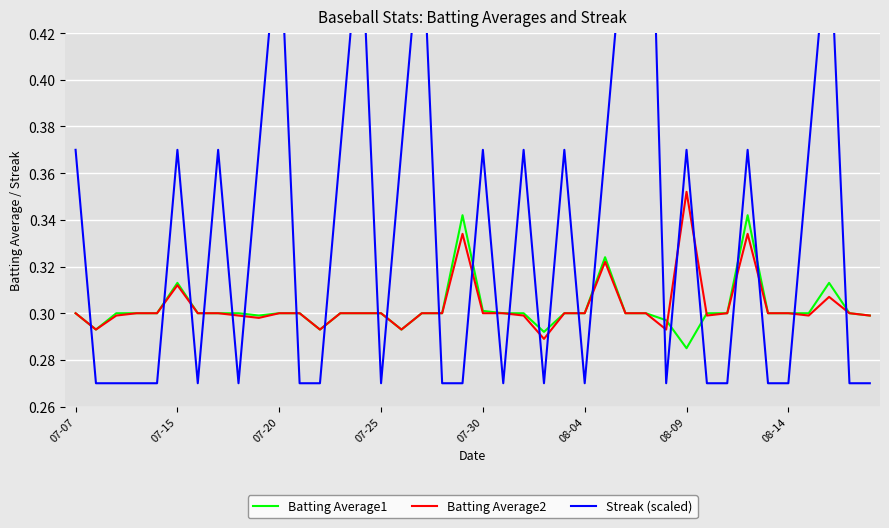

In Batting Average1, how many points are higher than both neighbors (excluding endpoints)?

5